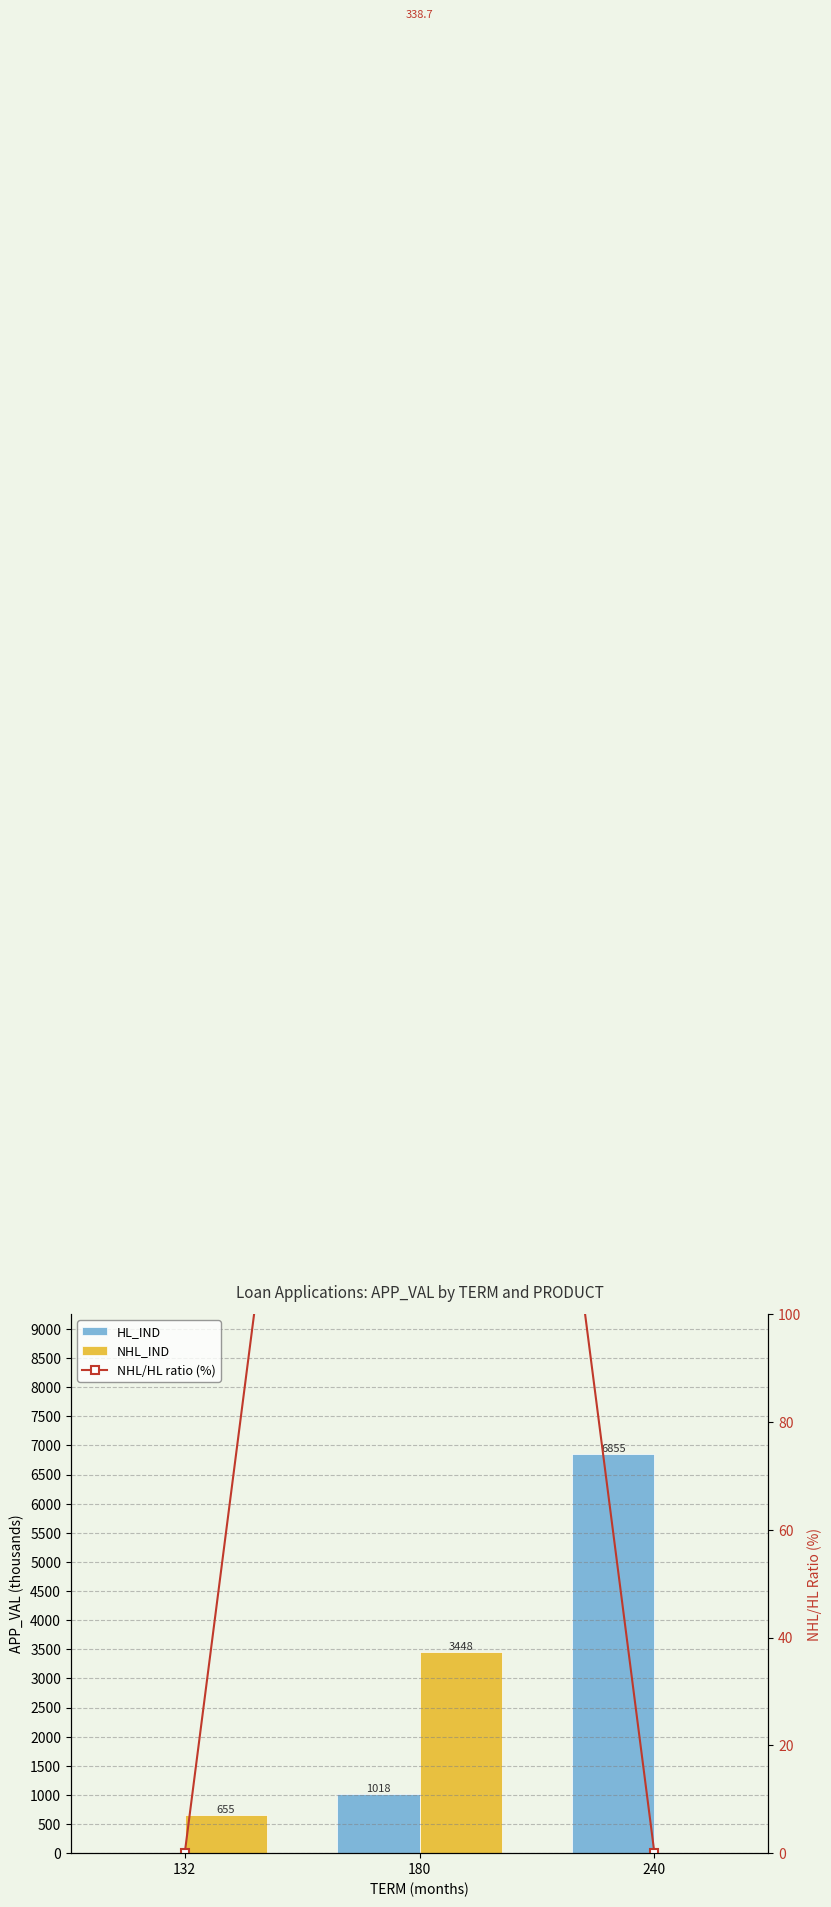

What is the average value of the NHL_IND series?

1367.9